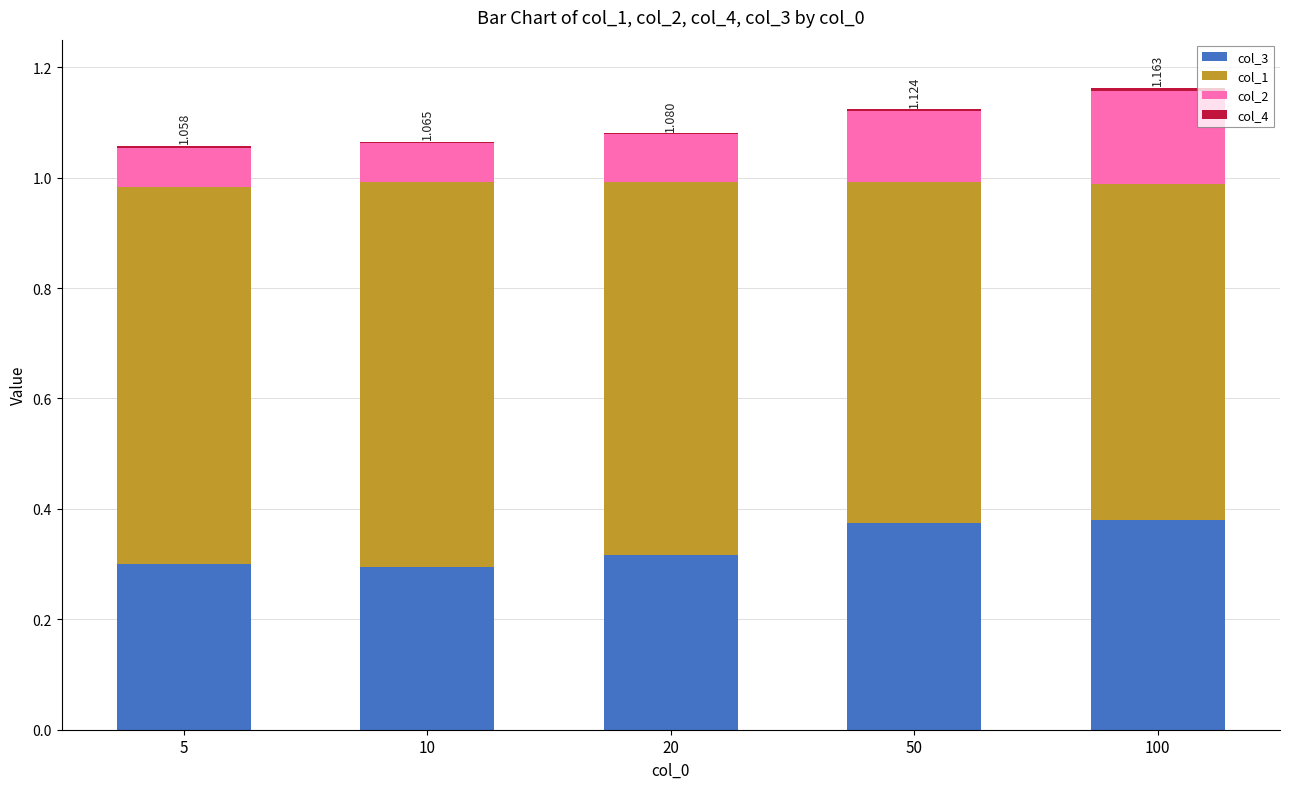

Which label corresponds to the smallest value in the chart?

20